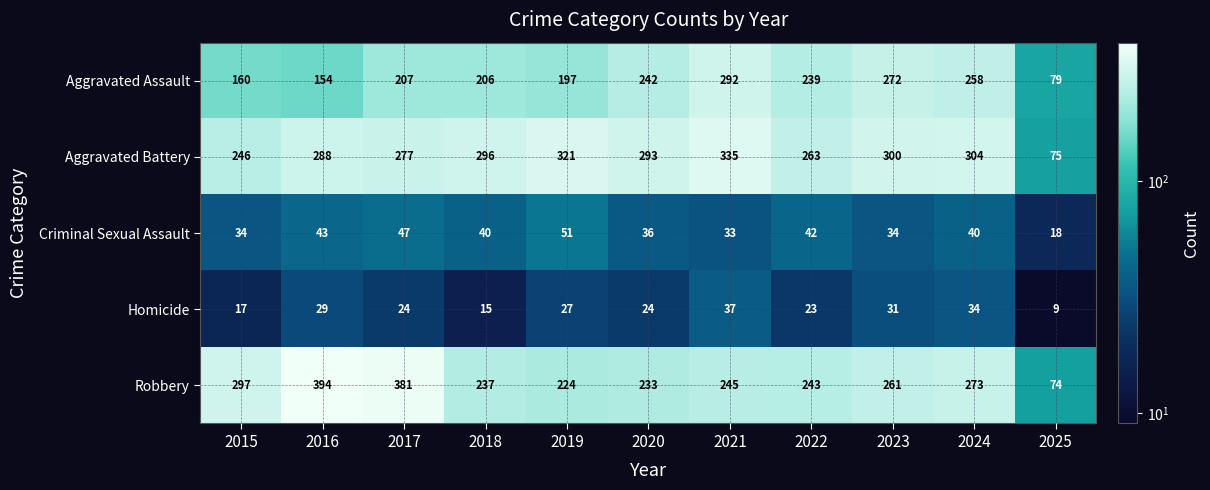

Read the Aggravated Battery value at 2016.

288